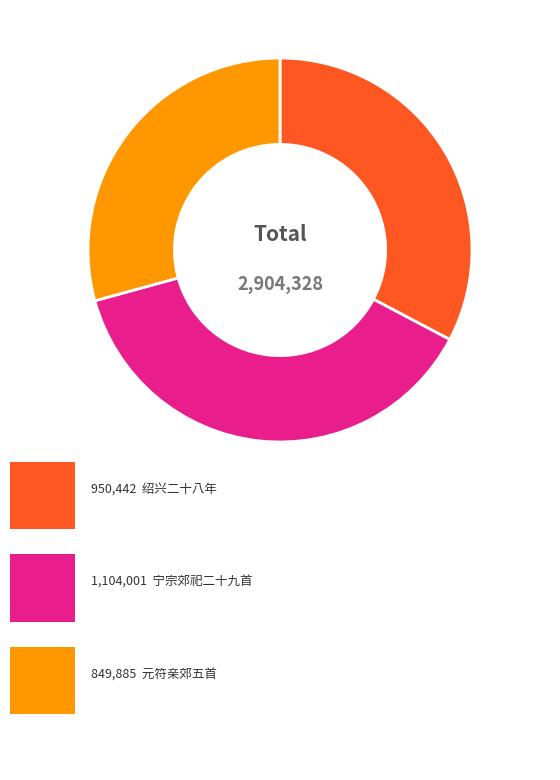

Does any single category account for the majority?

No